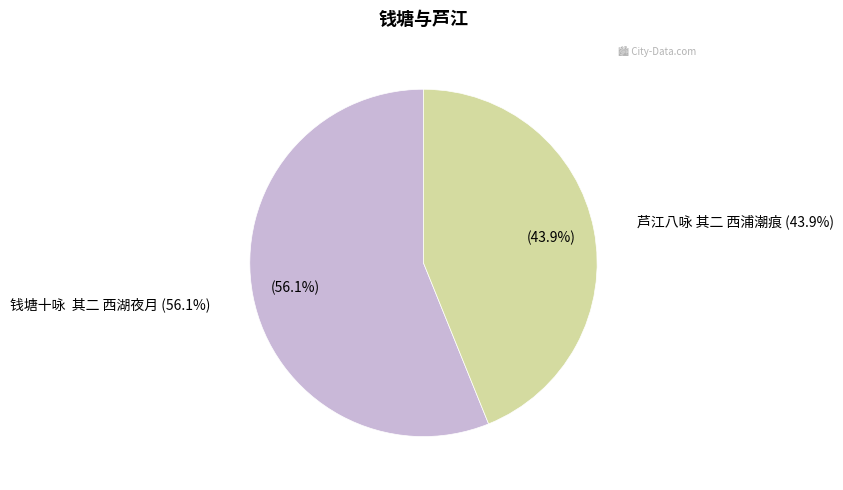

Count the number of slices in the pie.

2